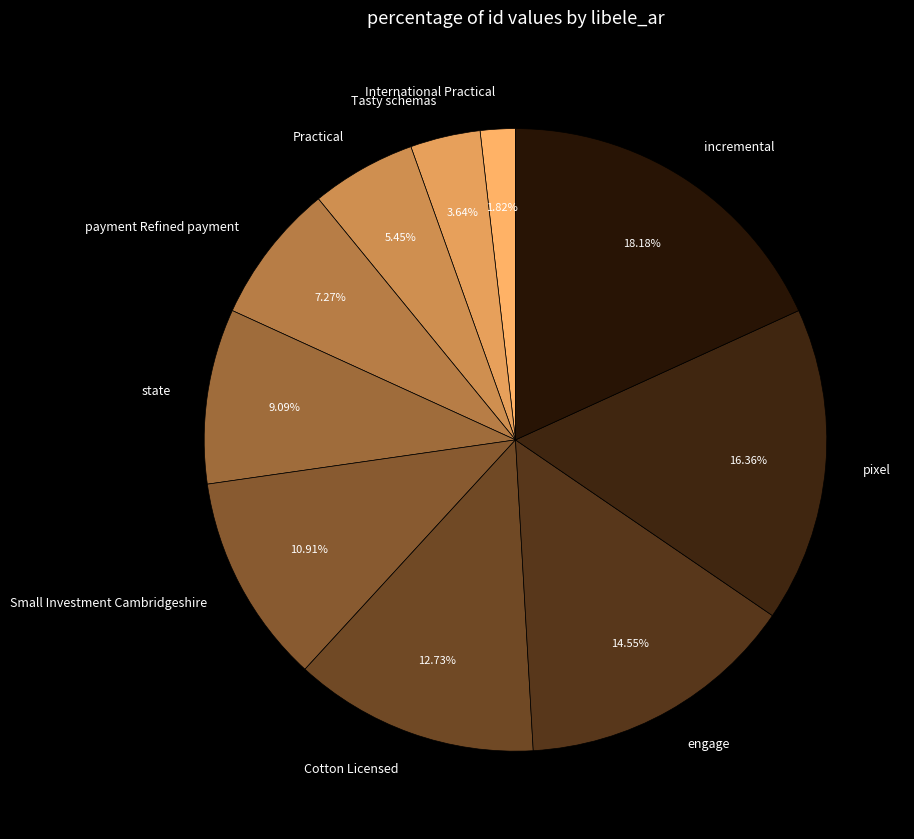

To the nearest percent, what portion does incremental represent?

18%